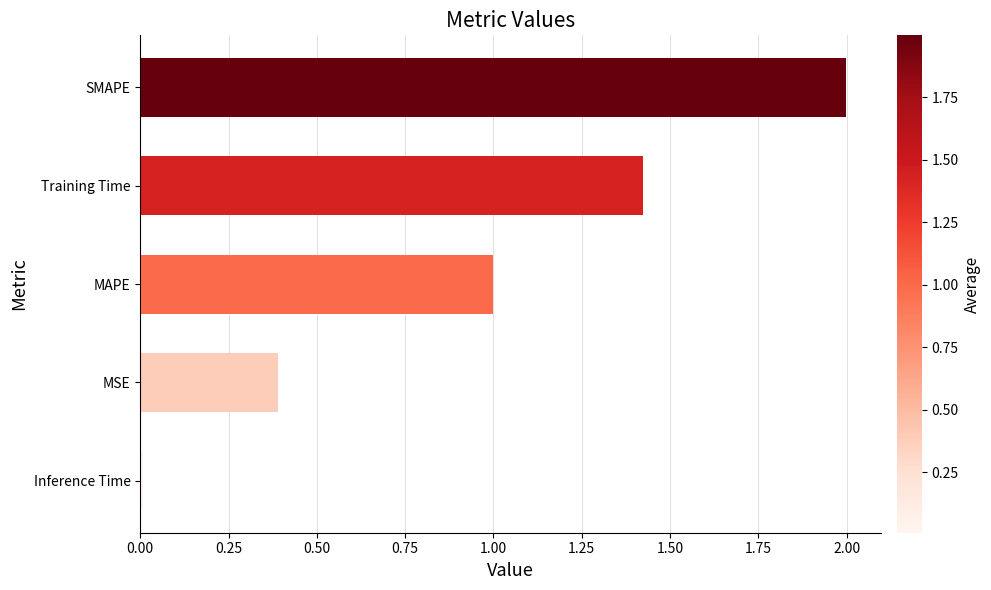

How many data points does each series have?

5